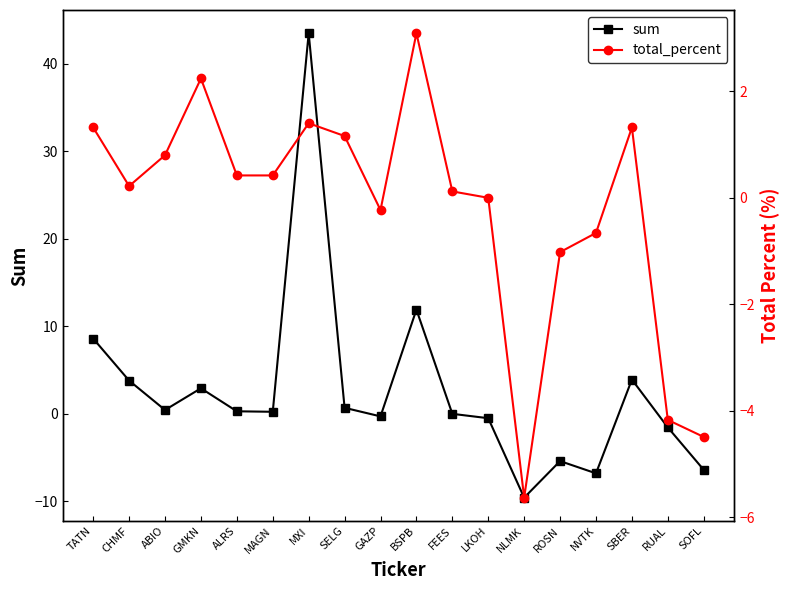

What is the difference between the highest and lowest values at TATN?

7.3